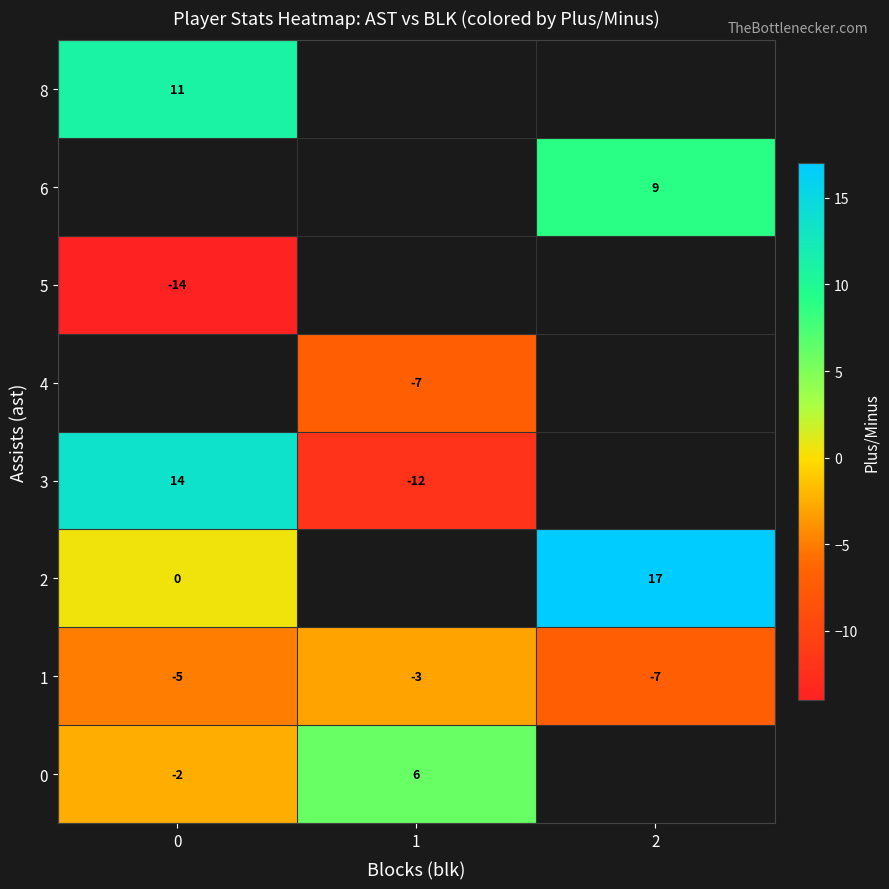

The value of 5 at 0 is -14.0. True or false?

True